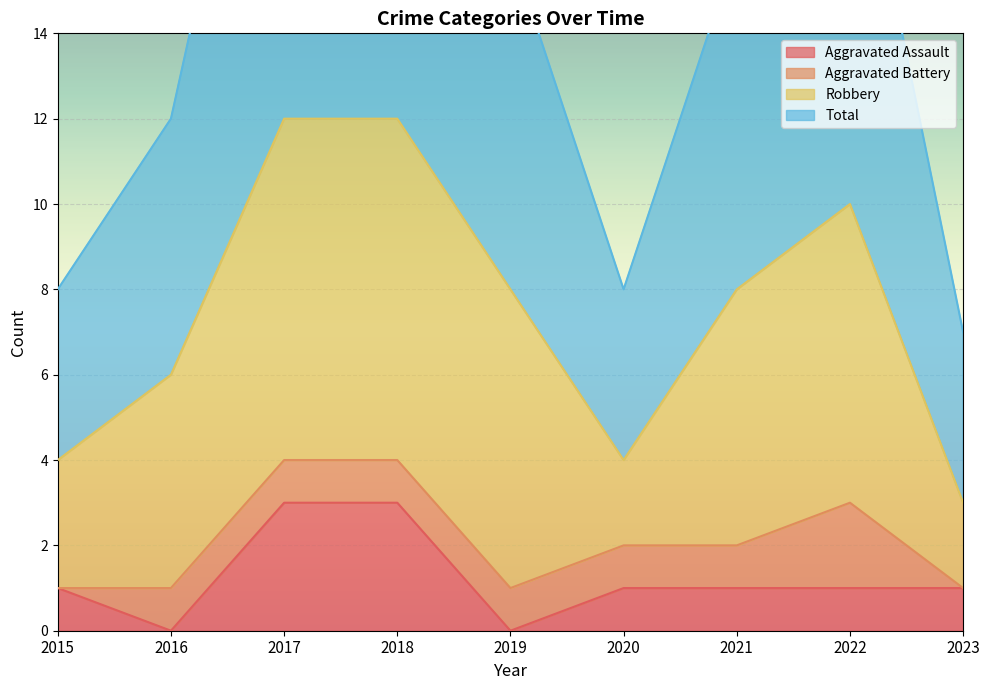

The Aggravated Assault series shows 3 at 2017. True or false?

True